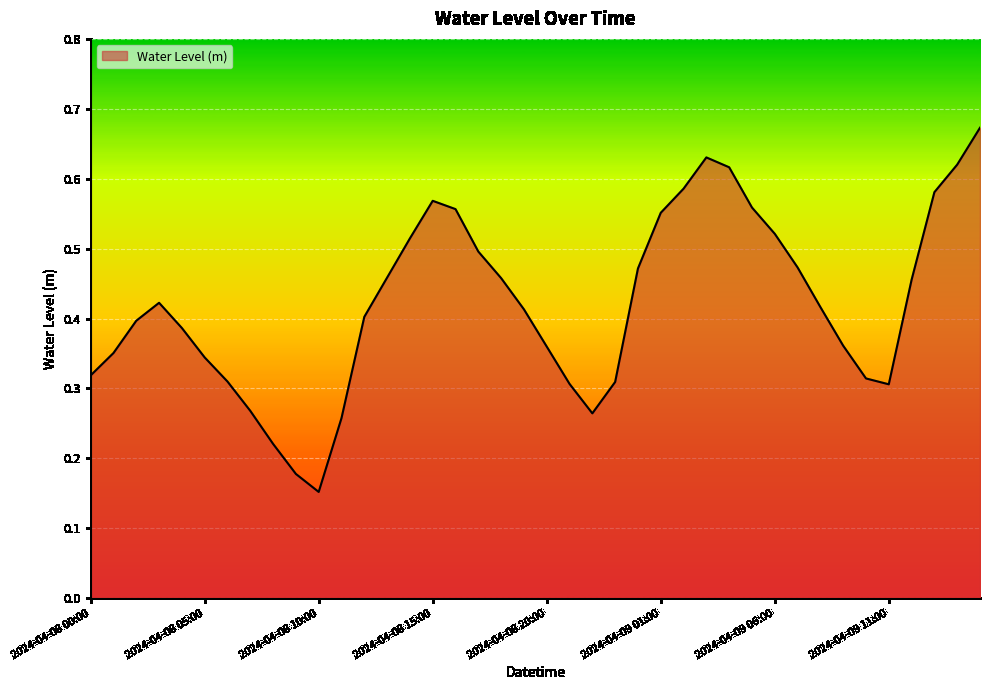

Where is the first local minimum?

2024-04-08 10:00